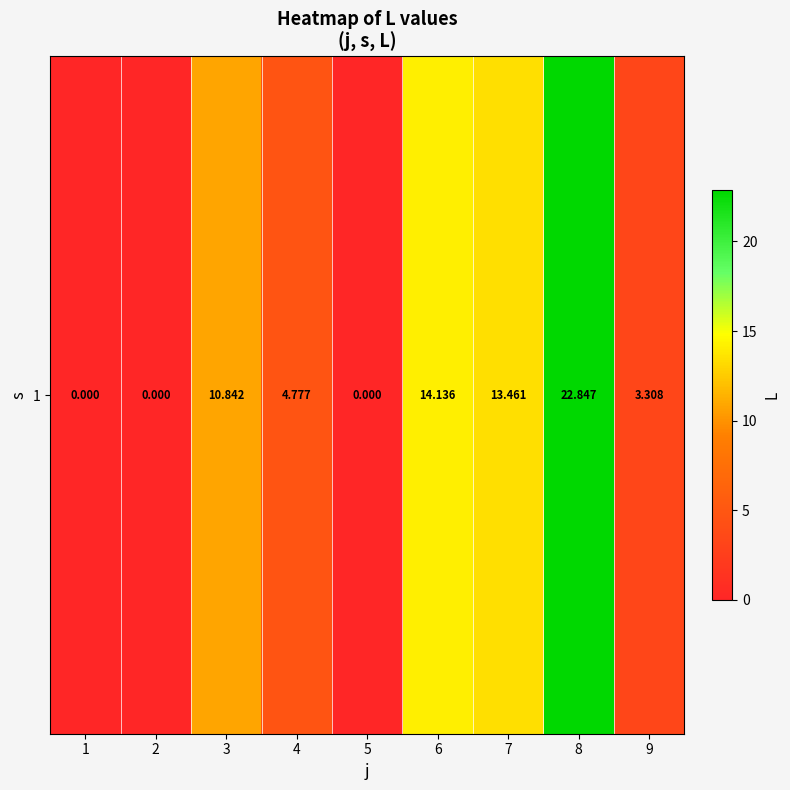

Which category has the lowest value across all series?

1